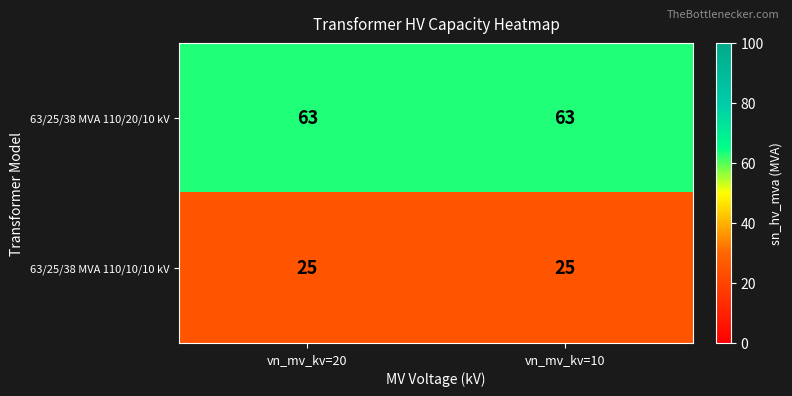

What is the sum of the 63/25/38 MVA 110/10/10 kV values at vn_mv_kv=20 and vn_mv_kv=10?

50